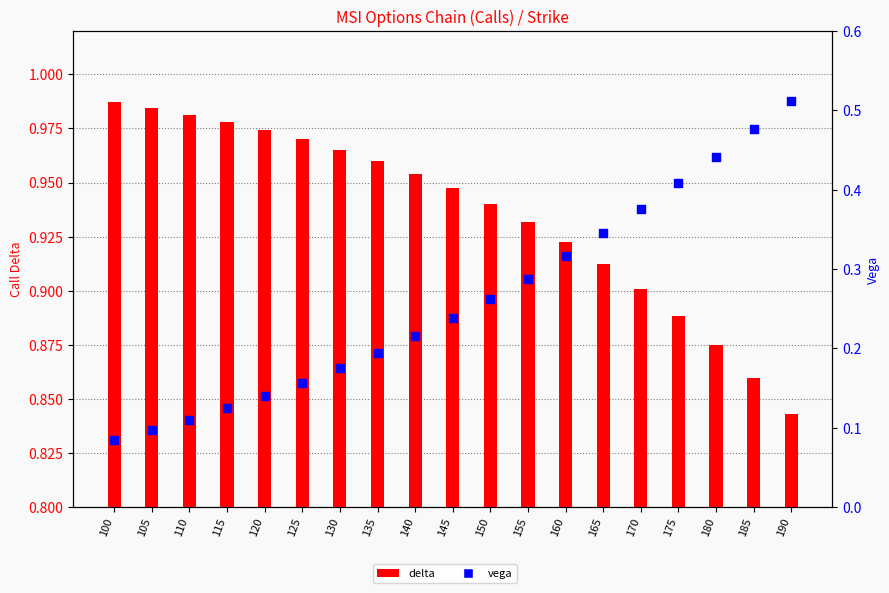

Which series has the largest Y range (max minus min)?

vega